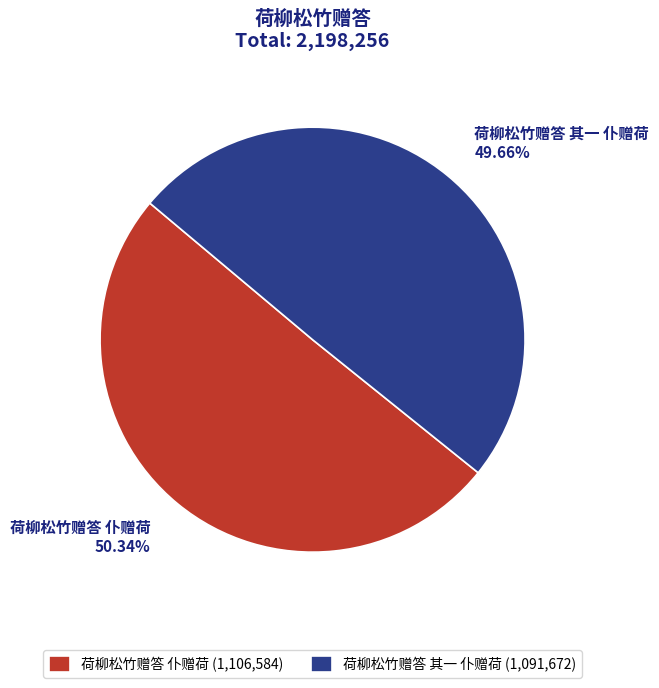

How many slices are in this pie chart?

2